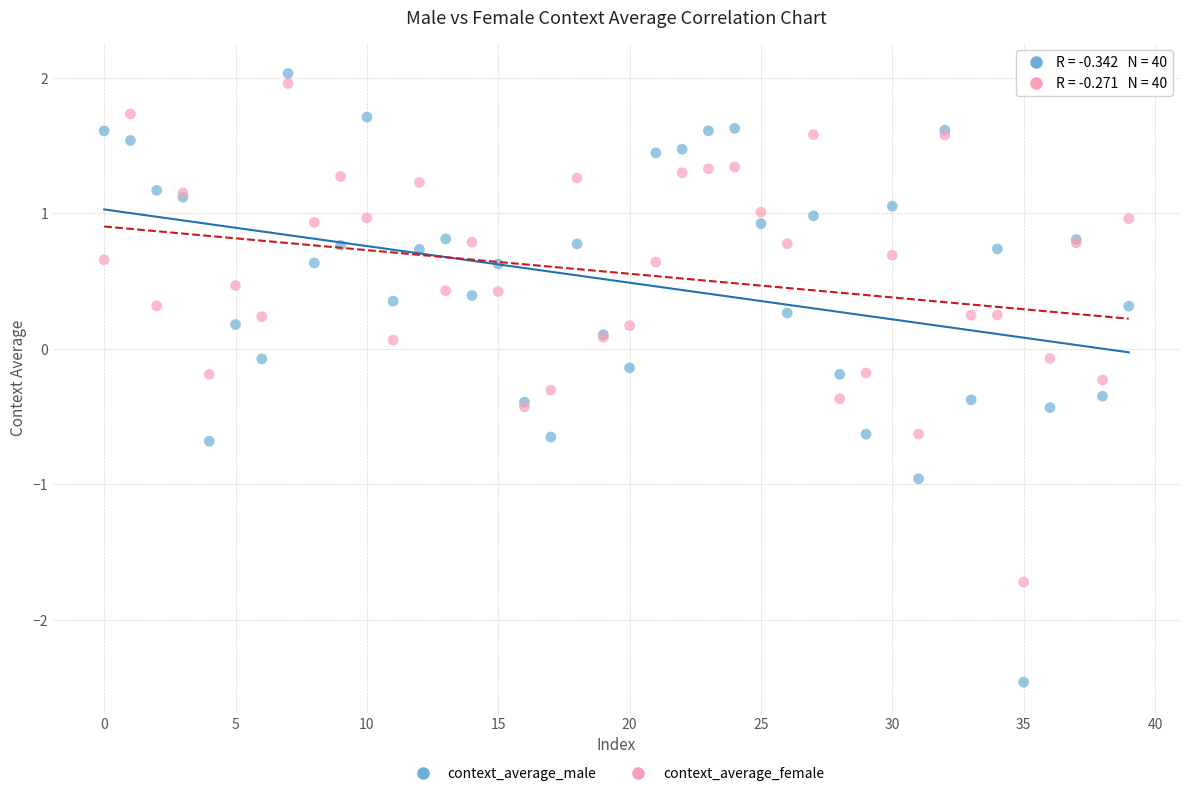

What are all the series names shown in the legend?

context_average_male, context_average_female